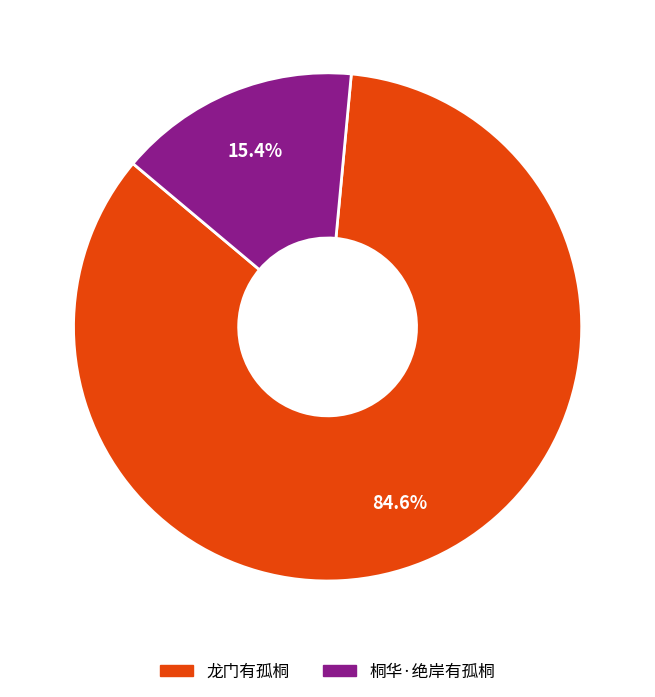

Which slice is the largest?

龙门有孤桐